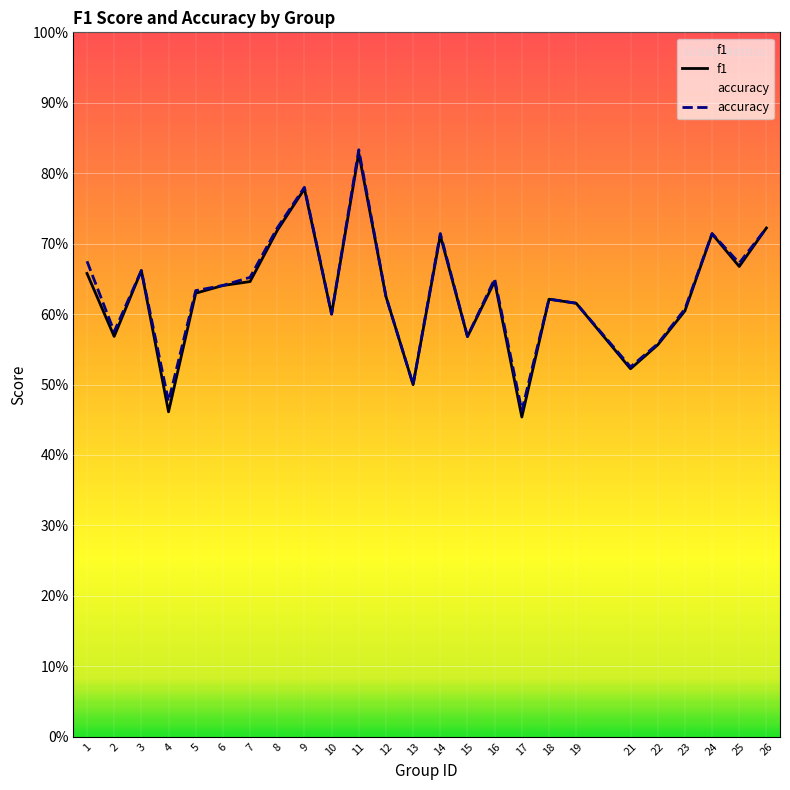

At which category does accuracy reach its first local peak?

3